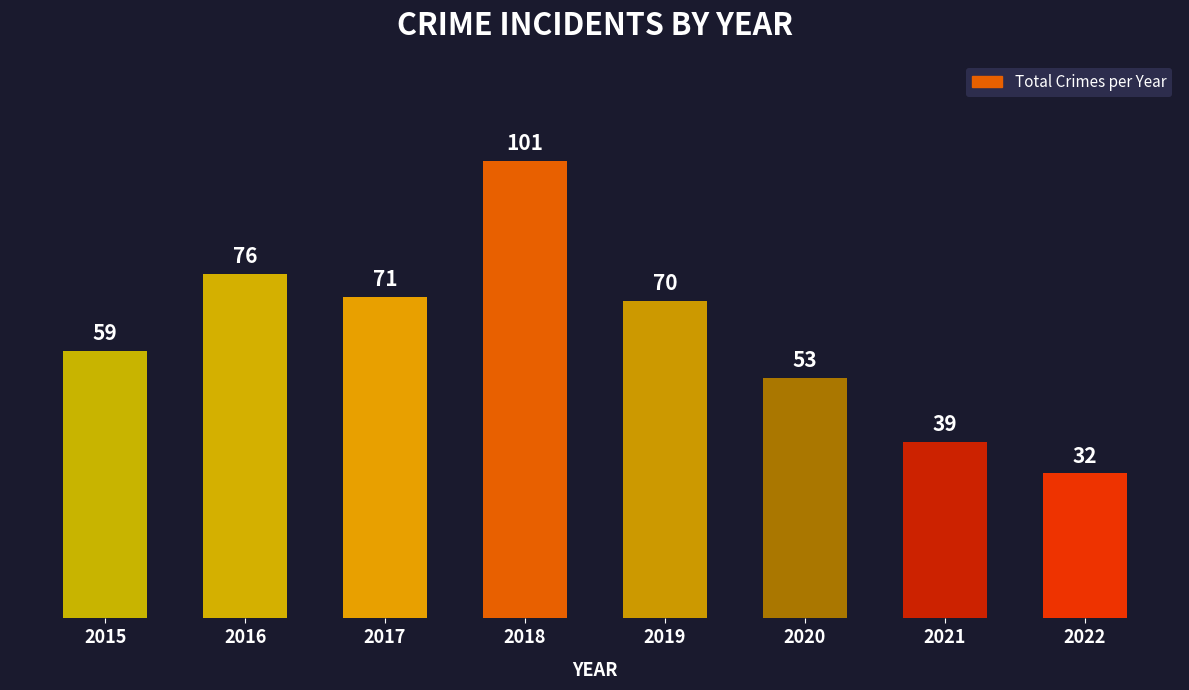

List the labels in order of value, largest first.

2018, 2016, 2017, 2019, 2015, 2020, 2021, 2022